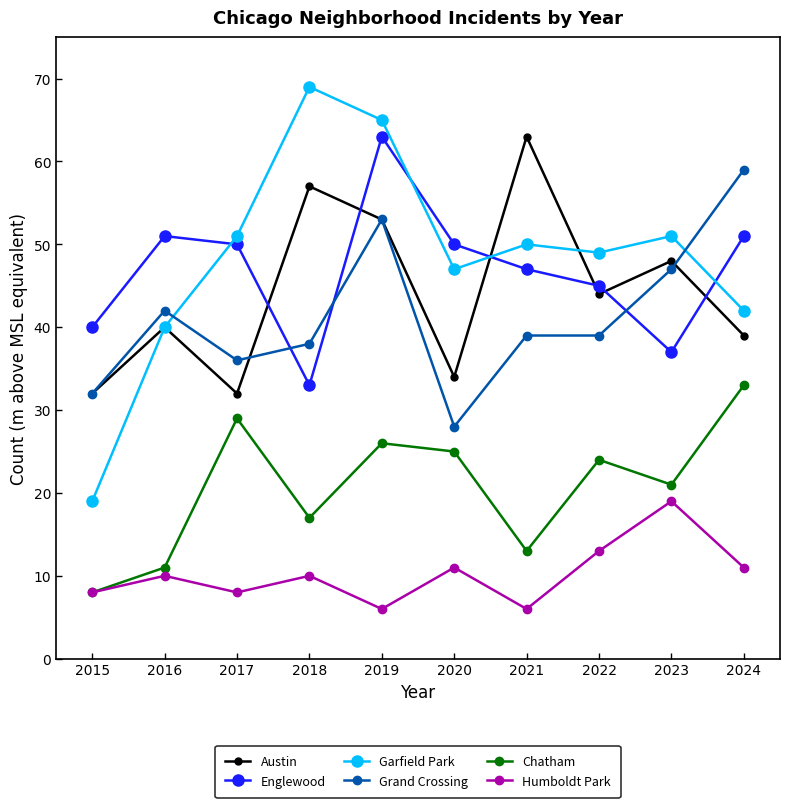

What is the lowest value of the Humboldt Park series?

6